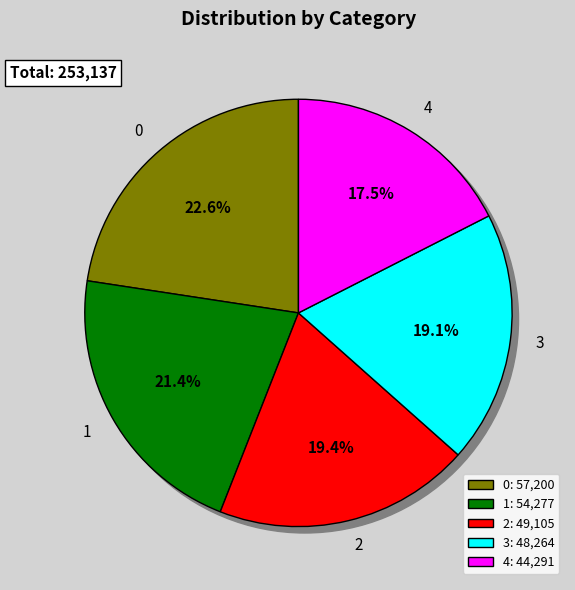

To the nearest percent, what is the difference between the largest and smallest slice percentages?

5%